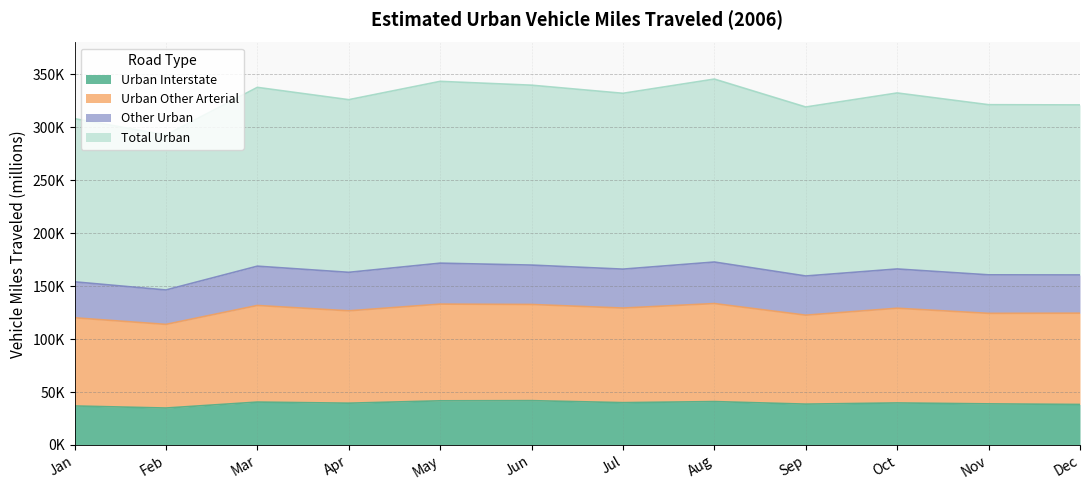

What are all the series names shown in the legend?

Urban Interstate, Urban Other Arterial, Other Urban, Total Urban